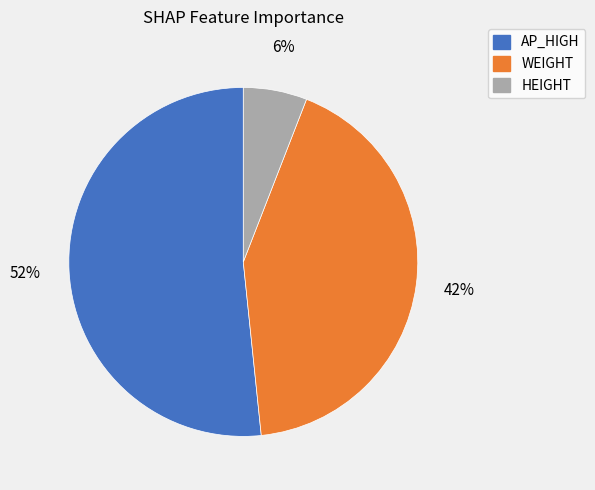

Which slice is the smallest?

HEIGHT